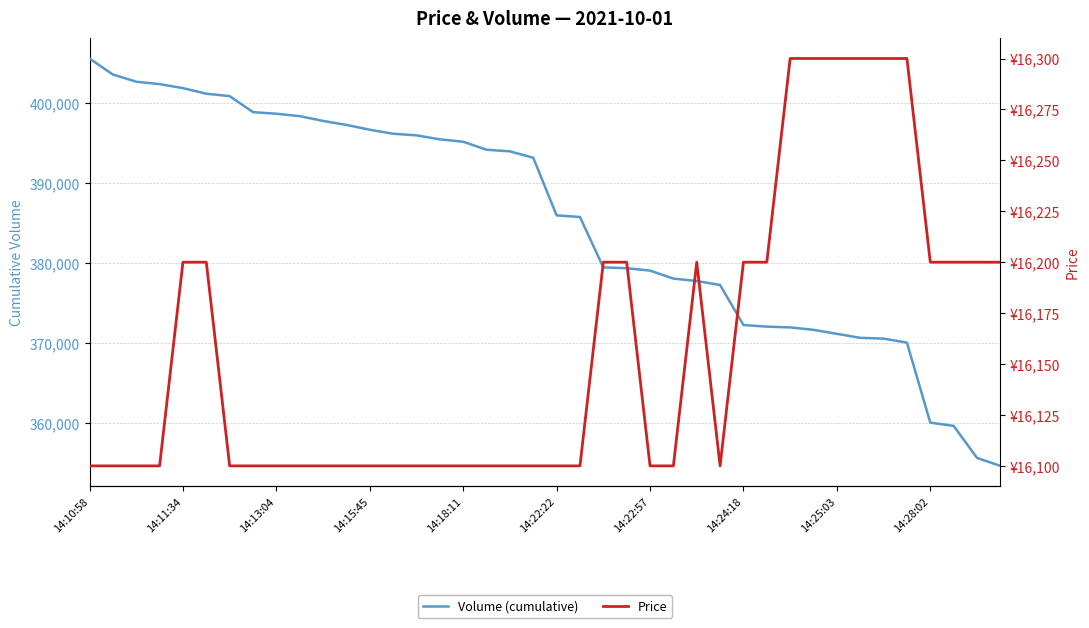

Is it true that Volume (cumulative) equals 144402 at 14?

False